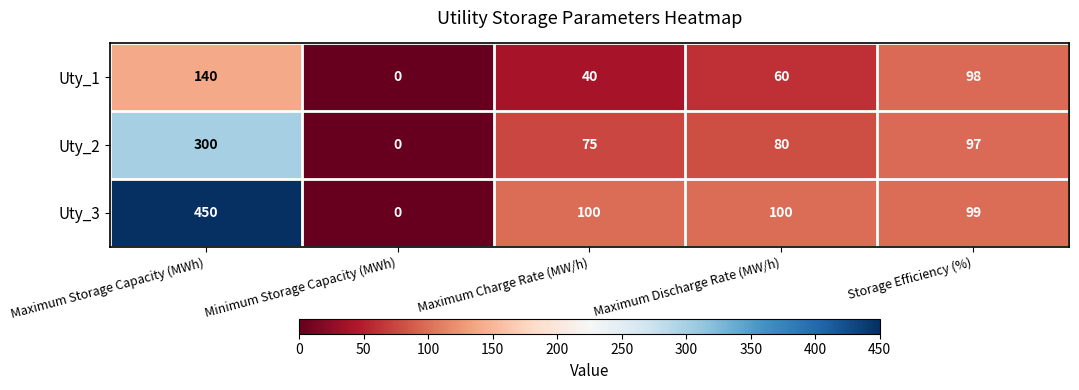

True or false: Uty_3 has a value of 100 at Maximum Charge Rate (MW/h).

True